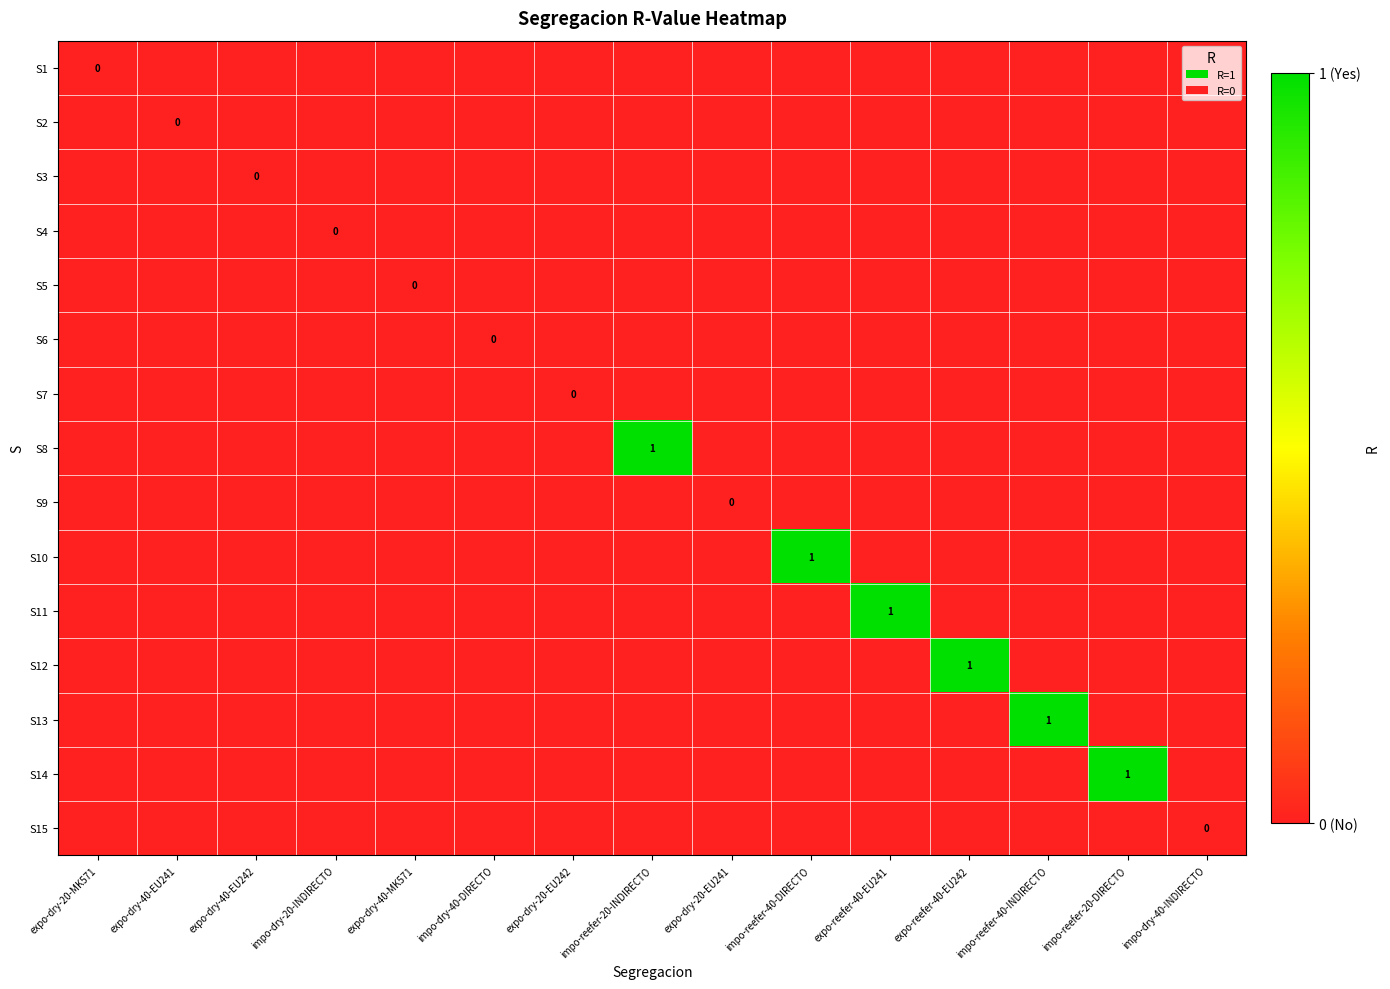

Is the value of S3 at expo-dry-20-EU241 greater than the value of S7 at impo-reefer-20-INDIRECTO?

No